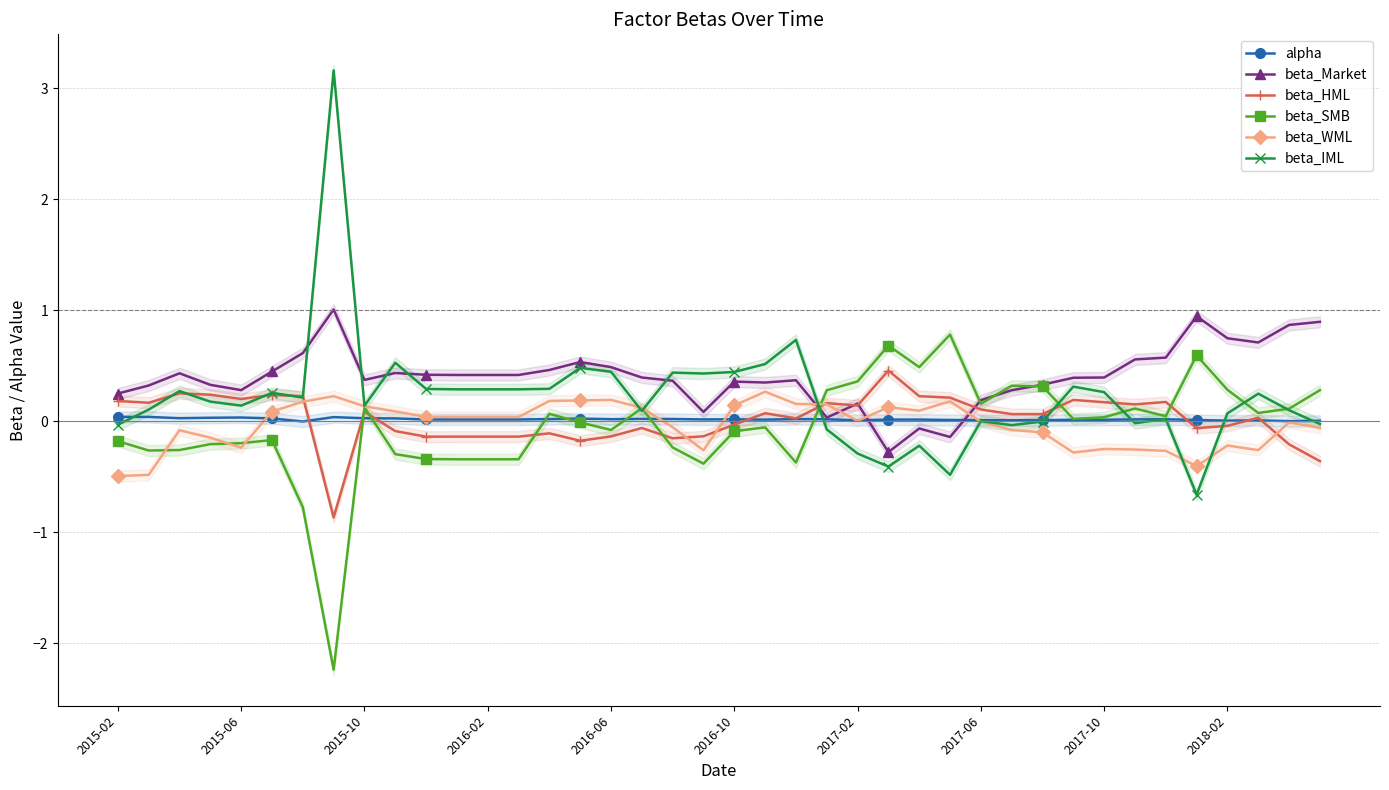

What is the greatest value displayed?

3.2